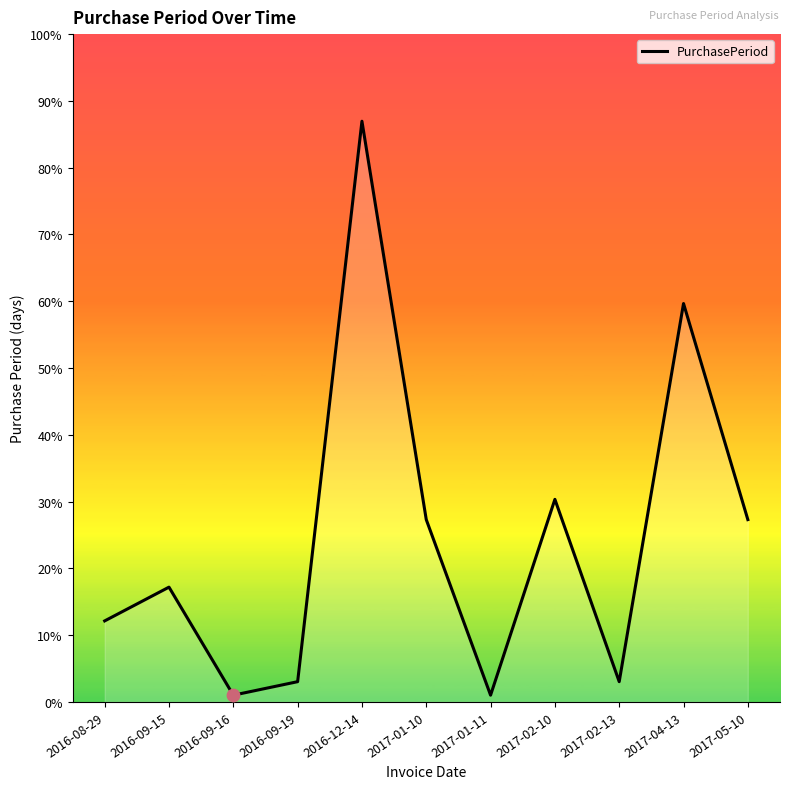

What is the change in value from 2017-01-11 to 2017-05-10?

+26